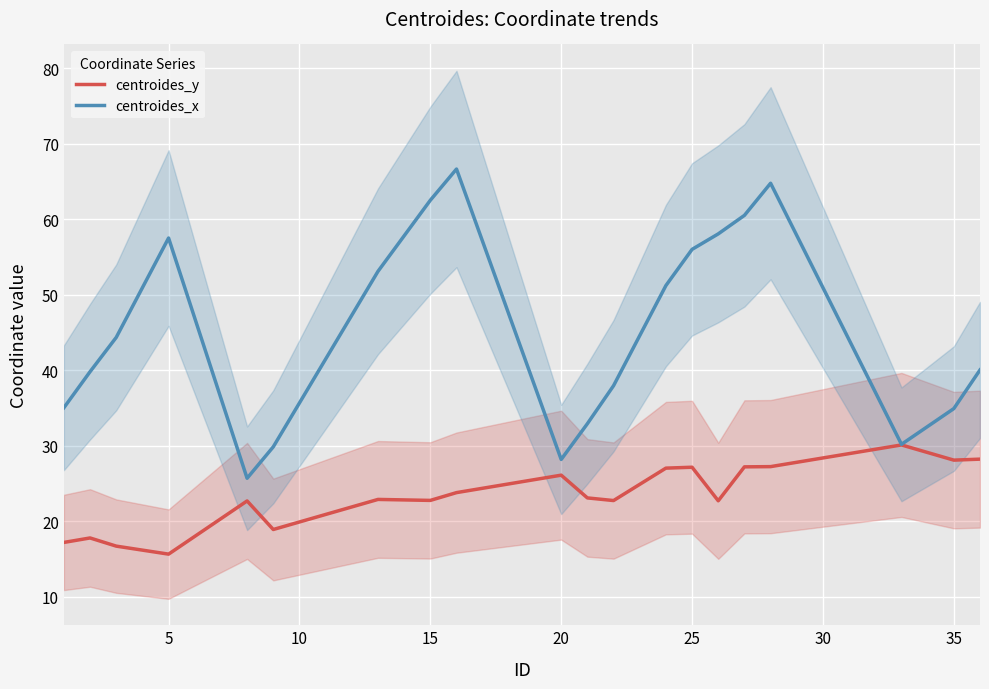

What is the lowest value of the centroides_y series?

15.7